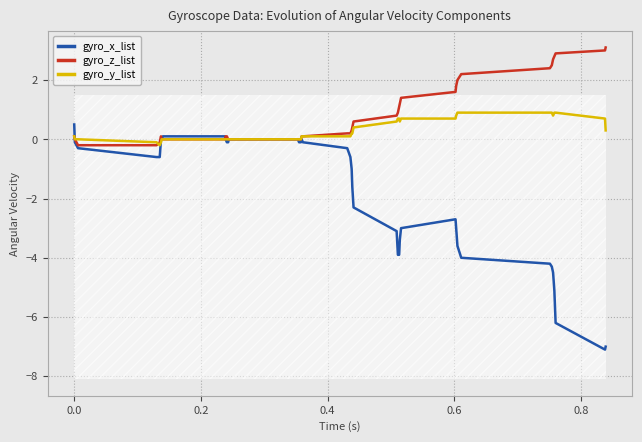

How many series are shown in this chart?

3